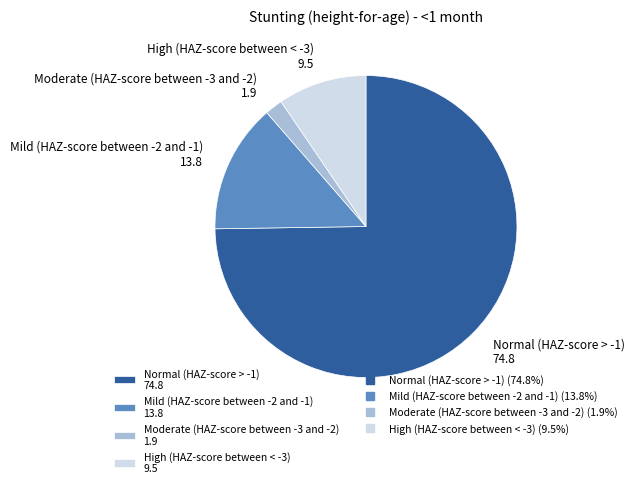

Which has a higher value, Normal (HAZ-score > -1) or High (HAZ-score between < -3)?

Normal (HAZ-score > -1)